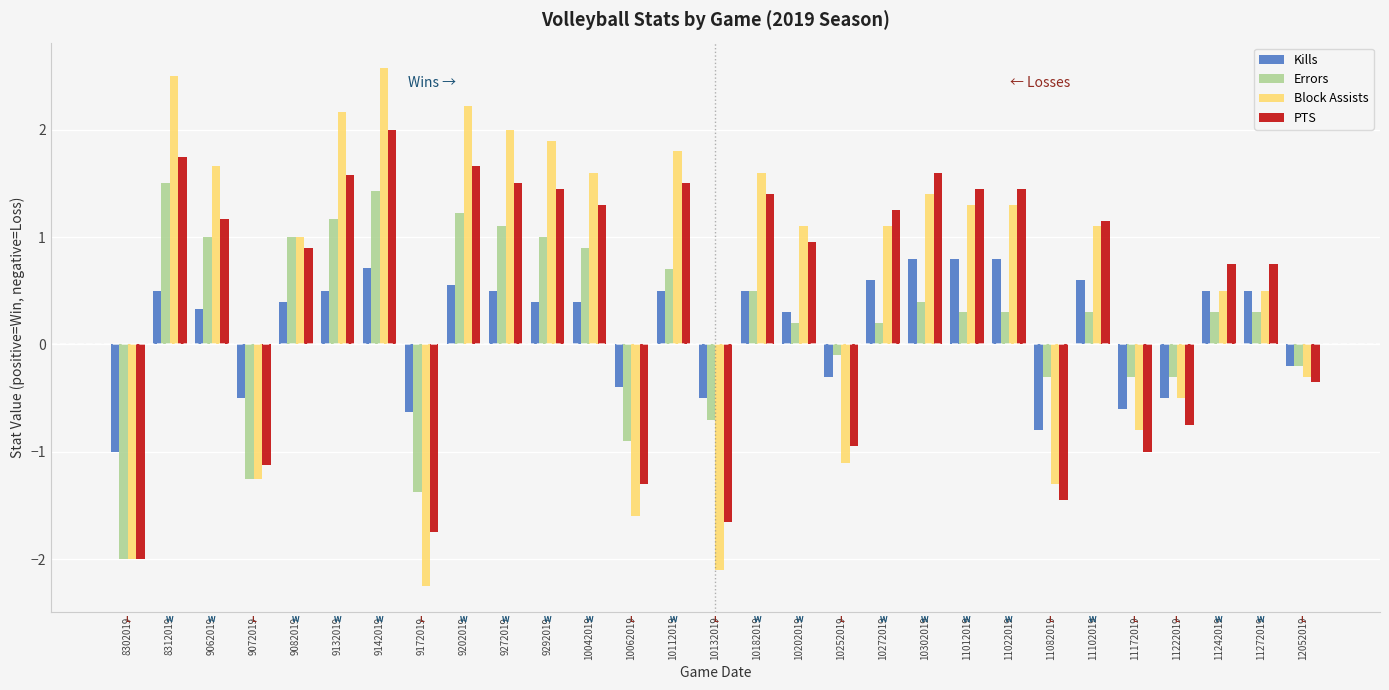

What is the total value across all series at 11172019?

-2.7